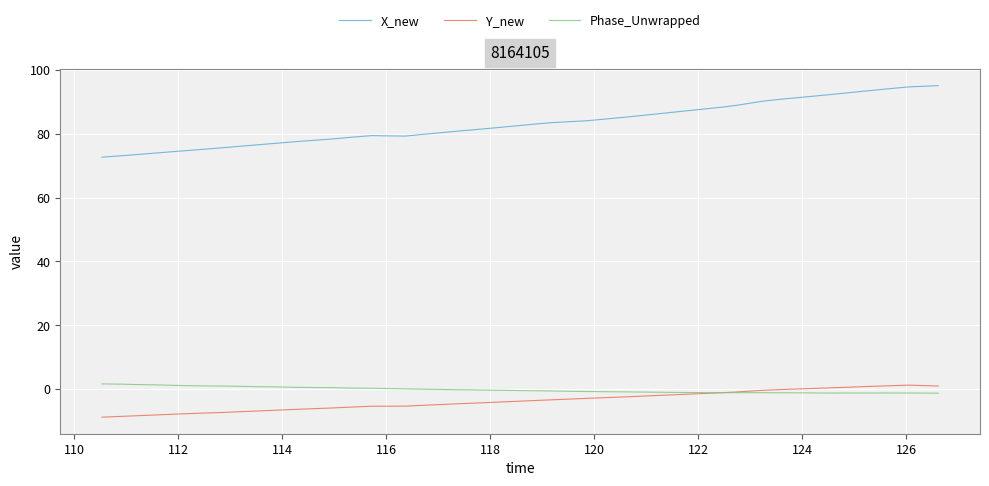

How many series are shown in this chart?

3